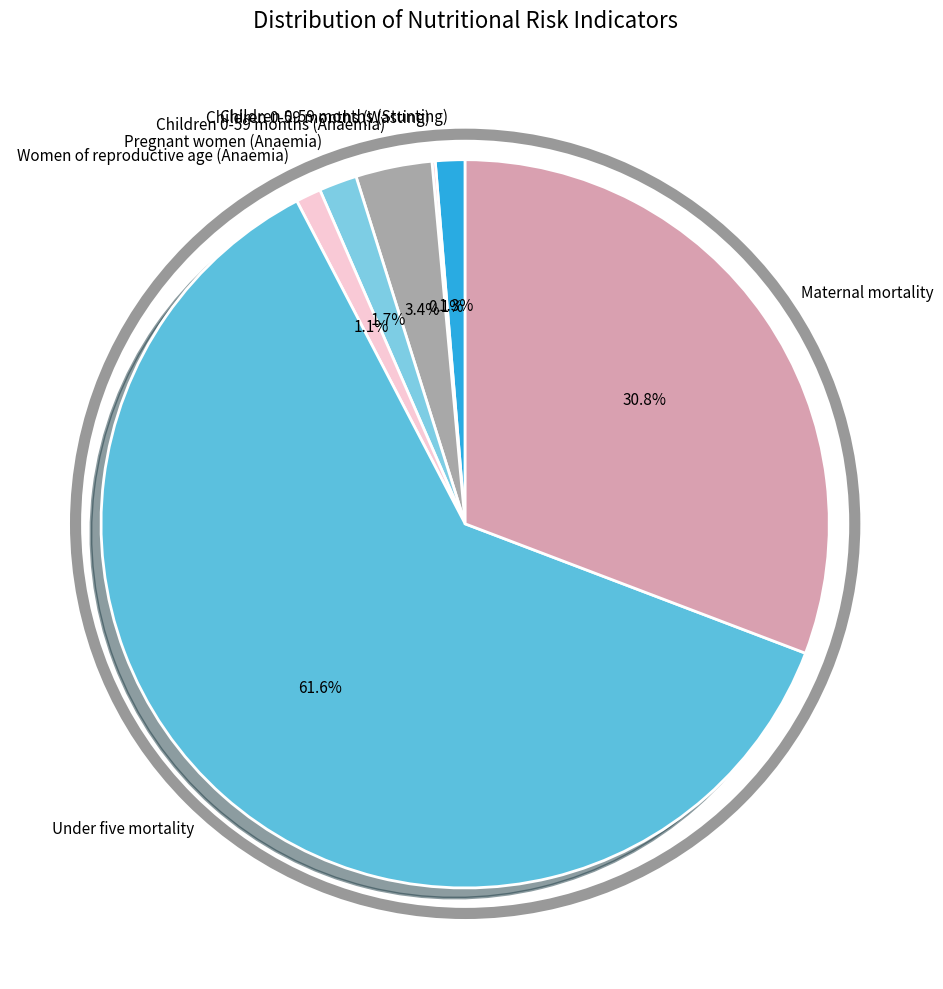

To the nearest percent, what is the difference between the Maternal mortality and Women of reproductive age (Anaemia) slice percentages?

30%